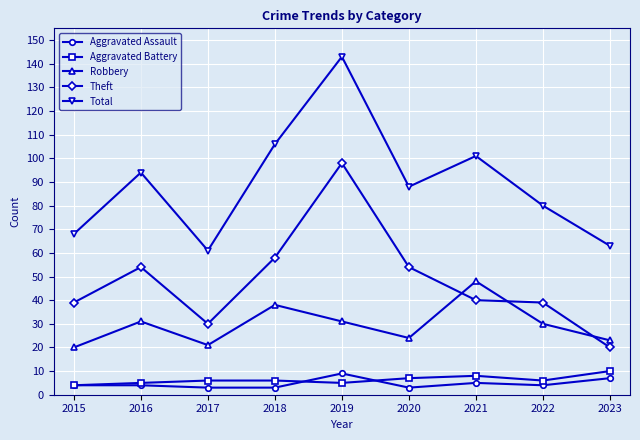

What is the total value across all series at 2022?

159